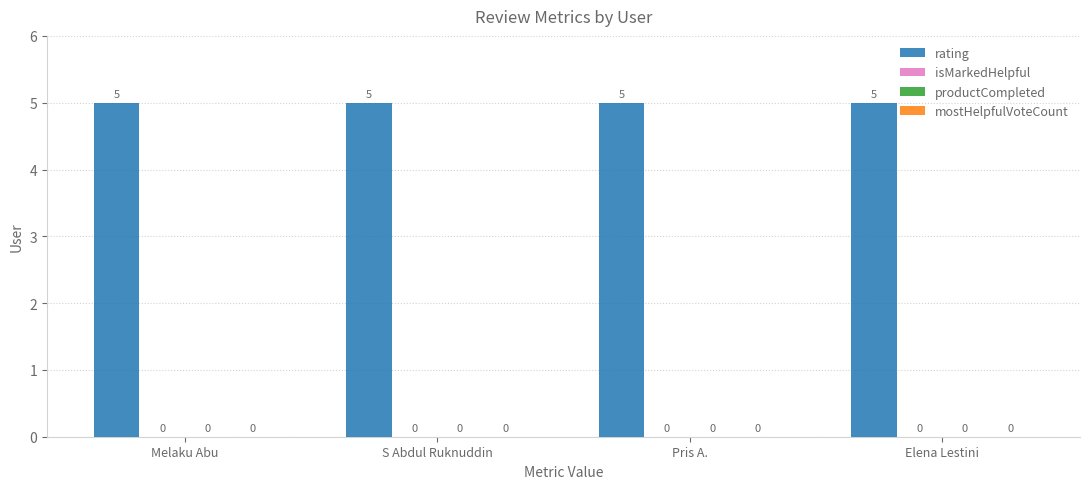

Reading left to right, transcribe all the data shown in this chart.

rating: Melaku Abu=5	S Abdul Ruknuddin=5	Pris A.=5	Elena Lestini=5
isMarkedHelpful: Melaku Abu=0	S Abdul Ruknuddin=0	Pris A.=0	Elena Lestini=0
productCompleted: Melaku Abu=0	S Abdul Ruknuddin=0	Pris A.=0	Elena Lestini=0
mostHelpfulVoteCount: Melaku Abu=0	S Abdul Ruknuddin=0	Pris A.=0	Elena Lestini=0